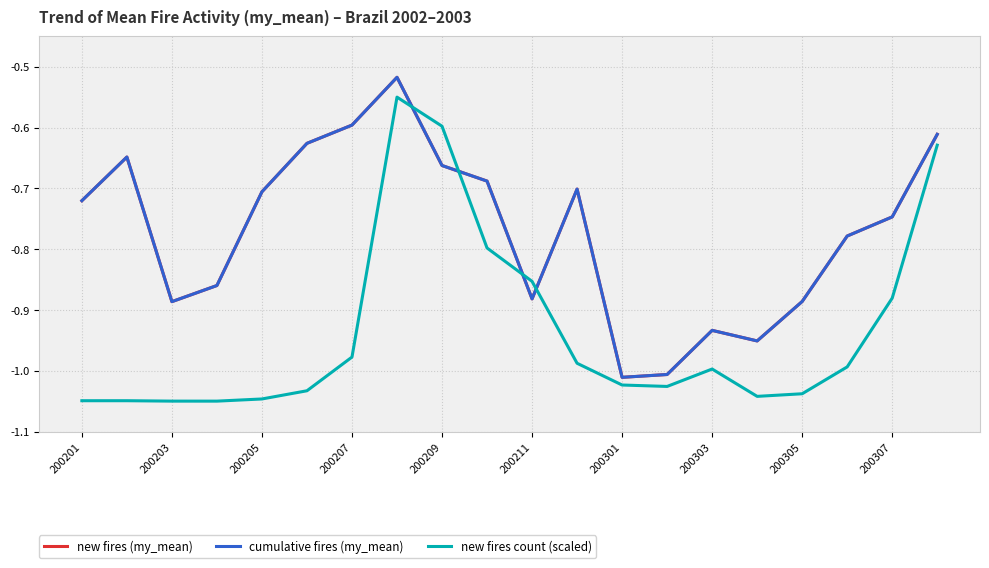

True or false: cumulative fires (my_mean) and new fires (my_mean) intersect in this chart.

False